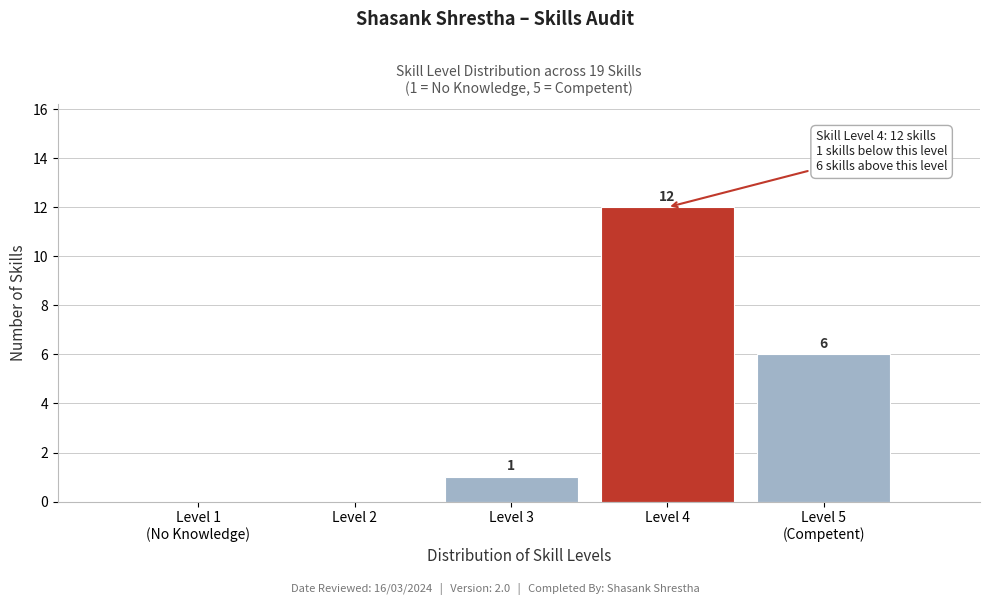

Is it true that the value at Level 3 is 1?

True